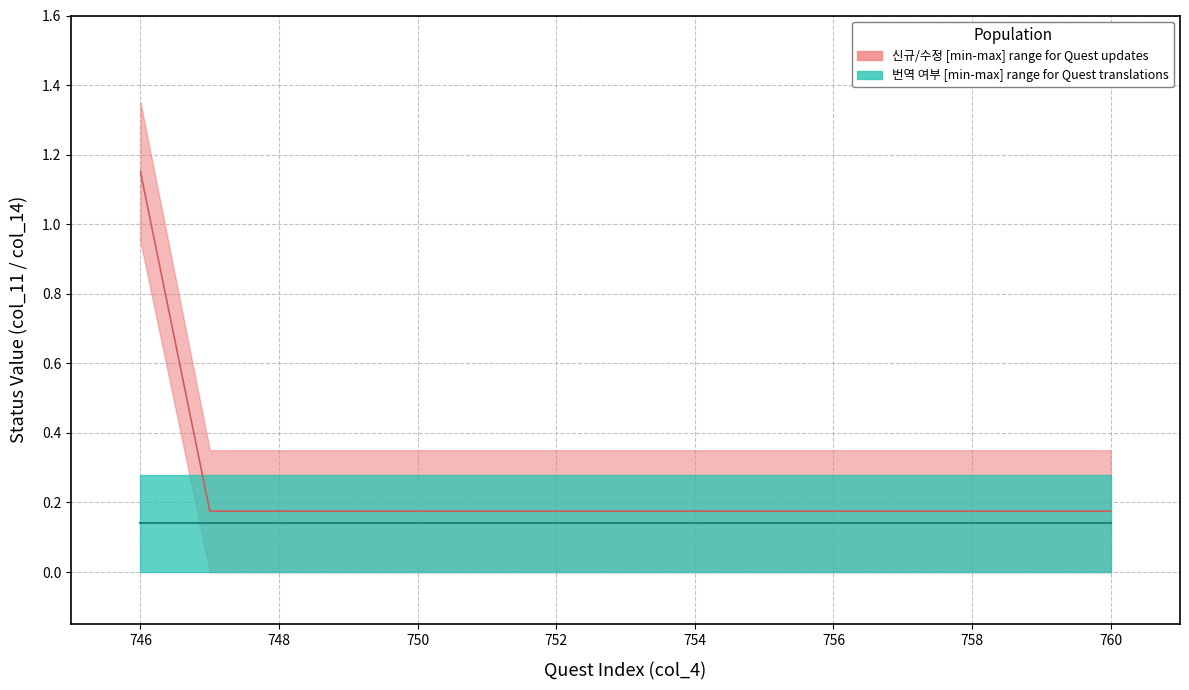

Which series changed the most between 747 and 749?

신규/수정 (upper)